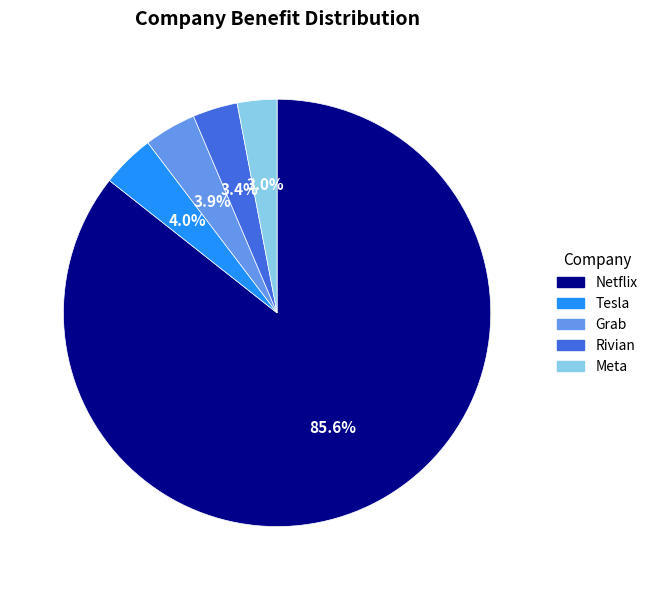

What percentage is NOT represented by Meta?

97.0%